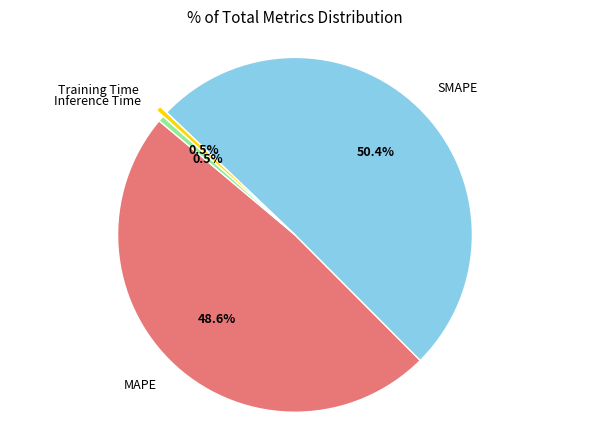

Between MAPE and Inference Time, which is larger?

MAPE